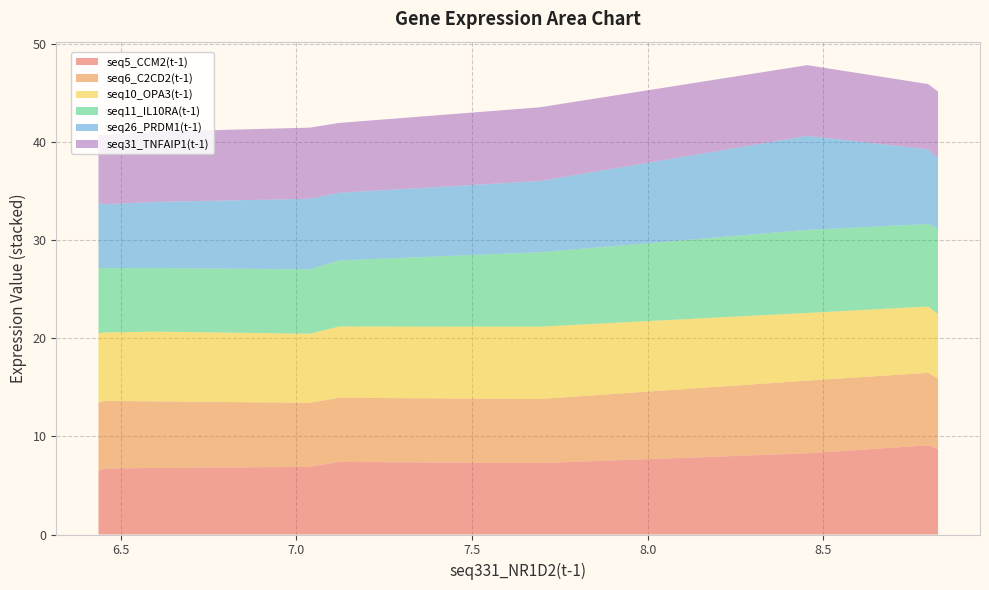

Reading left to right, what are all the values shown in this chart?

seq5_CCM2(t-1): 8.826=8.7	8.798=9.1	8.454=8.3	7.693=7.3	7.122=7.4	7.038=6.9	6.604=6.8	6.454=6.7	6.437=6.5
seq6_C2CD2(t-1): 8.826=7.2	8.798=7.4	8.454=7.4	7.693=6.5	7.122=6.5	7.038=6.5	6.604=6.8	6.454=6.9	6.437=7.0
seq10_OPA3(t-1): 8.826=6.6	8.798=6.8	8.454=6.9	7.693=7.4	7.122=7.3	7.038=7.0	6.604=7.1	6.454=7.0	6.437=7.1
seq11_IL10RA(t-1): 8.826=8.7	8.798=8.4	8.454=8.5	7.693=7.6	7.122=6.7	7.038=6.6	6.604=6.5	6.454=6.6	6.437=6.7
seq26_PRDM1(t-1): 8.826=7.2	8.798=7.6	8.454=9.6	7.693=7.3	7.122=6.9	7.038=7.2	6.604=6.7	6.454=6.5	6.437=6.6
seq31_TNFAIP1(t-1): 8.826=6.8	8.798=6.6	8.454=7.2	7.693=7.5	7.122=7.1	7.038=7.3	6.604=7.1	6.454=7.0	6.437=6.9